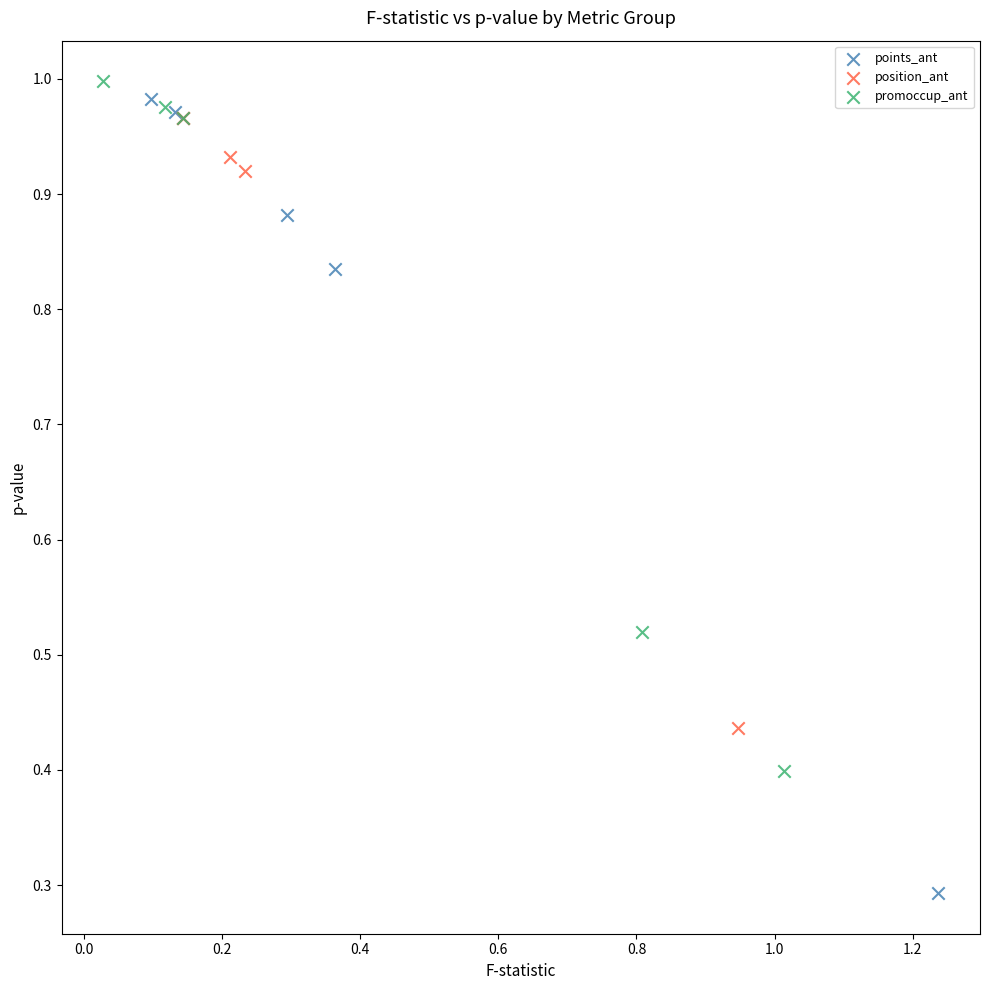

Which series has the largest Y range (max minus min)?

points_ant